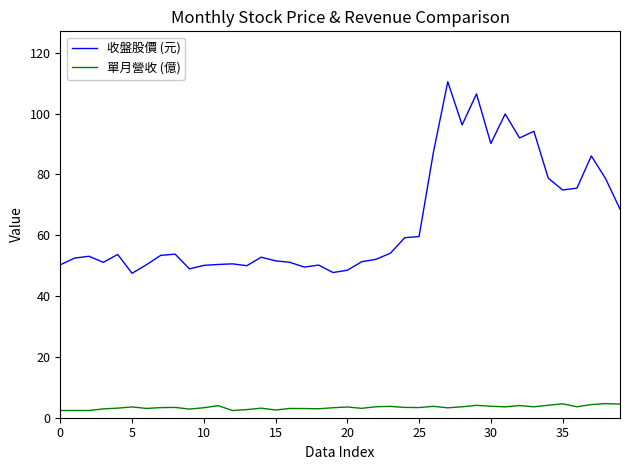

What is the maximum value for 單月營收 (億)?

4.6